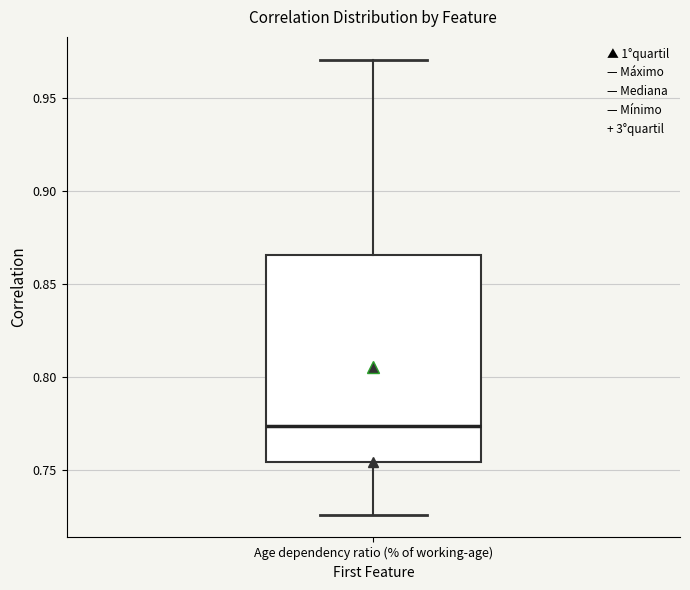

Where does the upper whisker of the box for Age dependency ratio (% of working-age) end on the y-axis? The values are not printed on the chart, so give them approximately, as read against the axis.

0.970